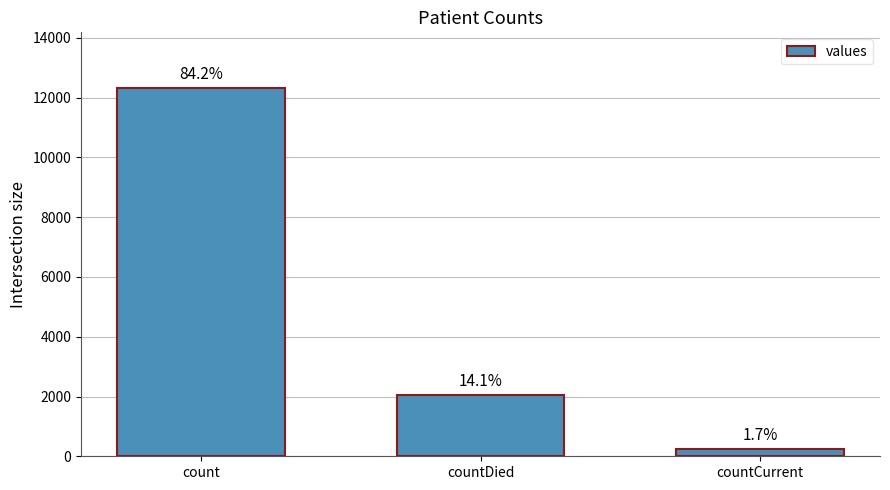

What is the smallest value displayed?

255